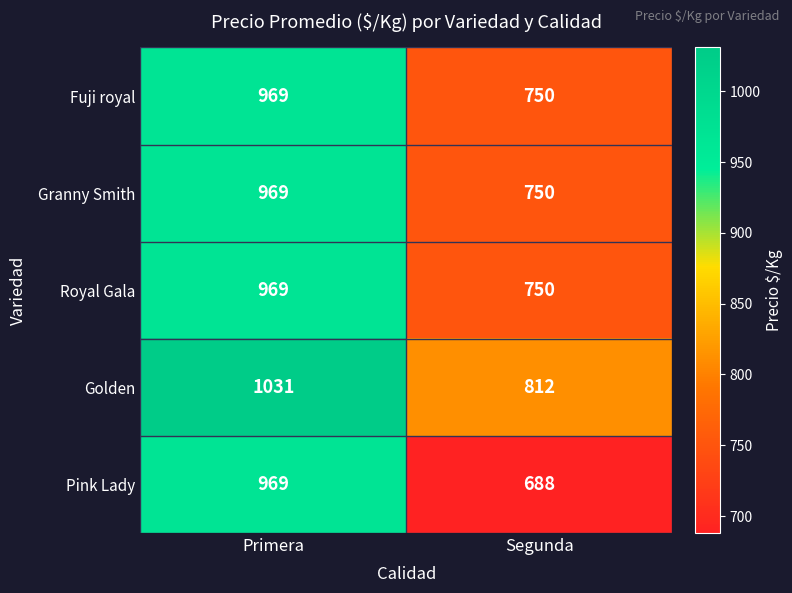

Between Primera and Segunda, which series saw the biggest shift?

Pink Lady